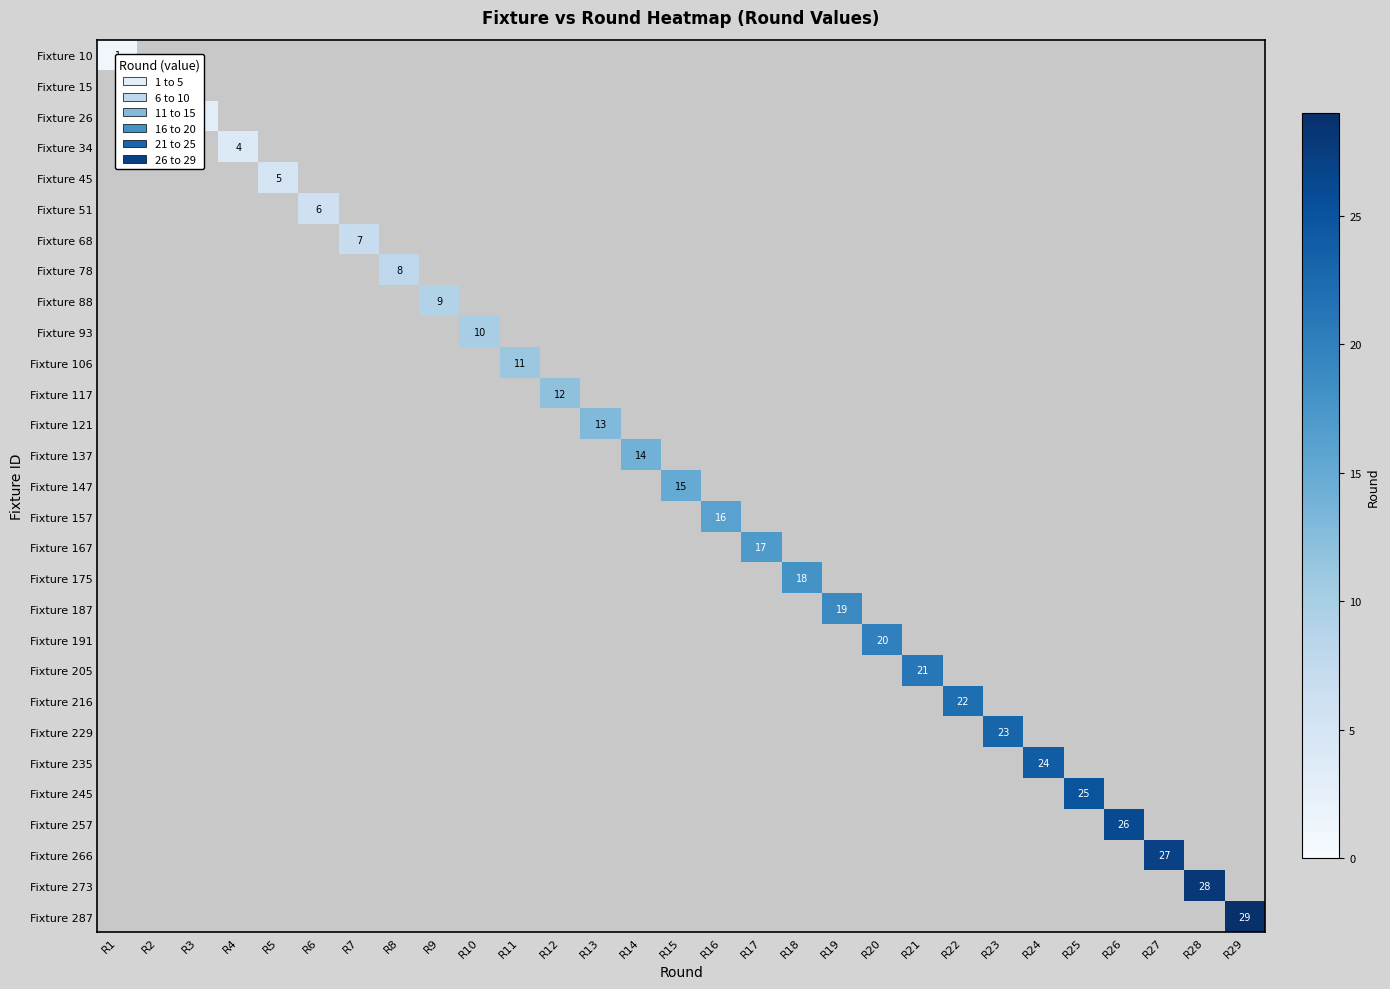

At how many categories does at least one series exceed 9?

20